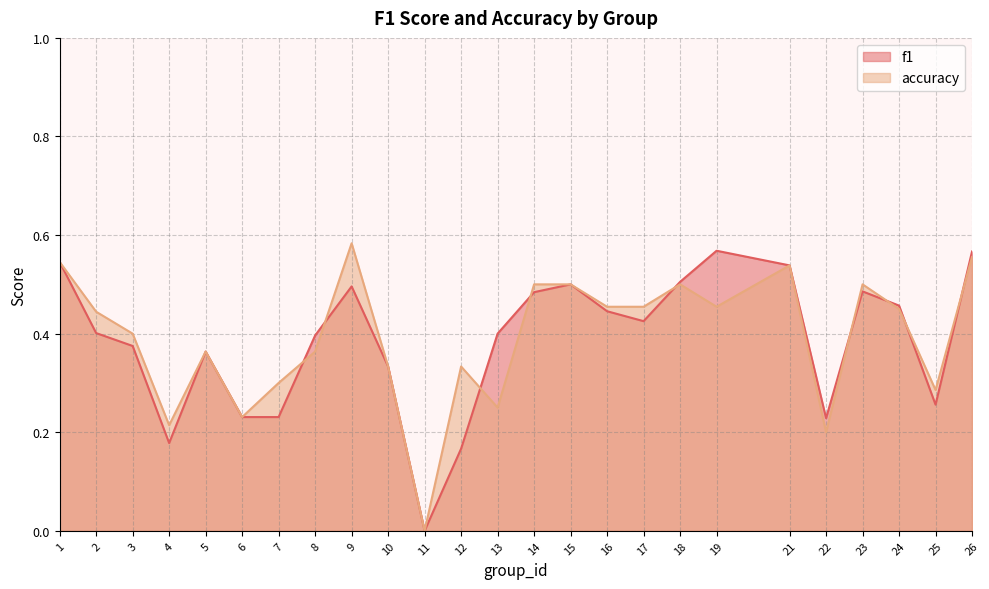

What is the difference between the maximum and minimum values in the f1 series?

0.6